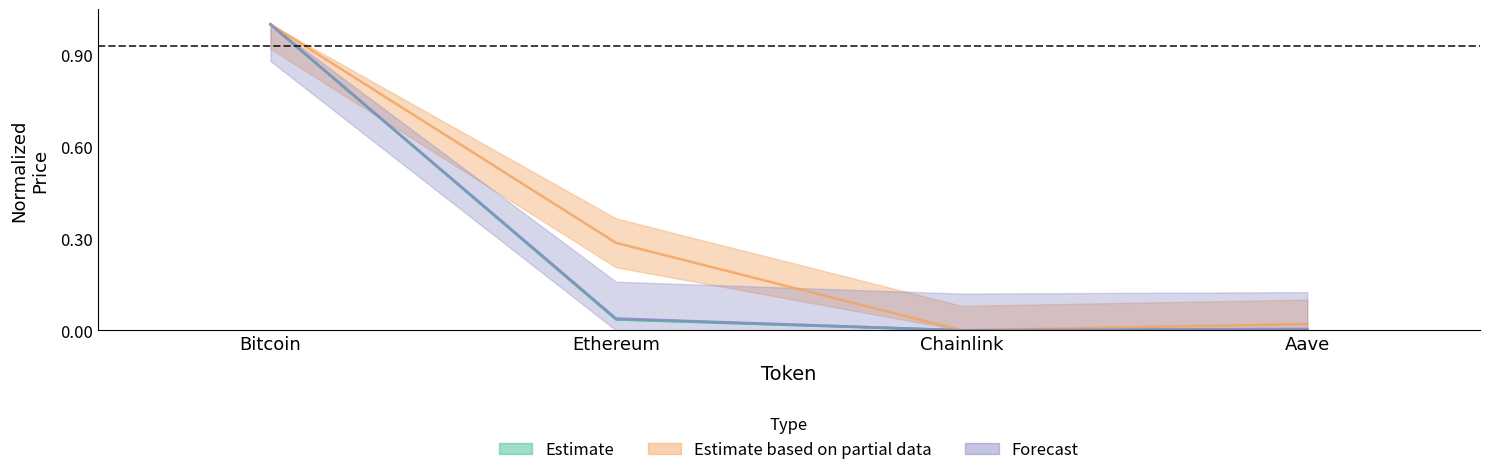

What is the average value of the Change24hAgo series?

0.3